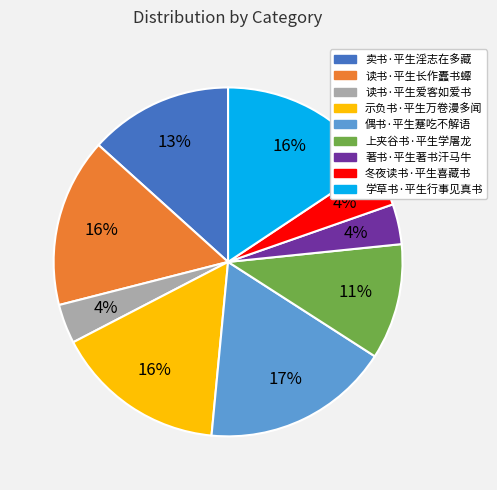

What percentage is the 偶书·平生蹇吃不解语 slice, to the nearest percent?

17%